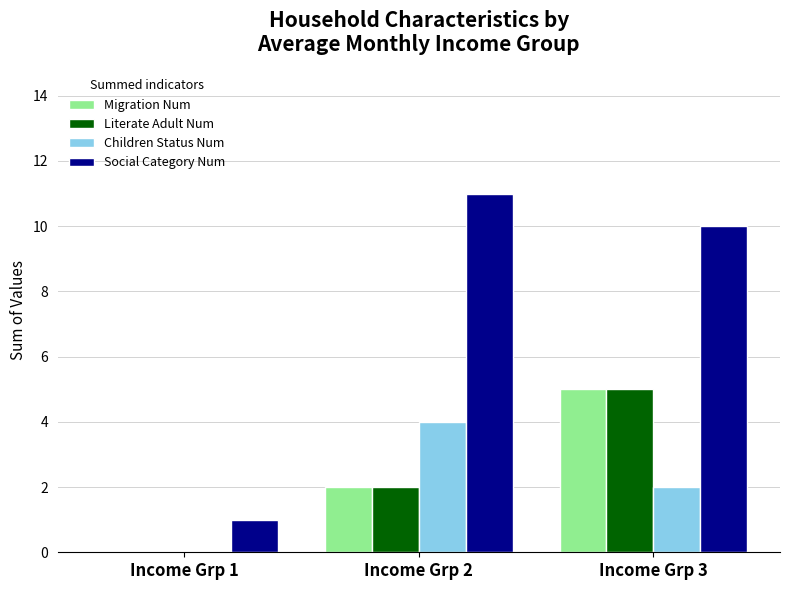

What is the average value of the Literate Adult Num series?

2